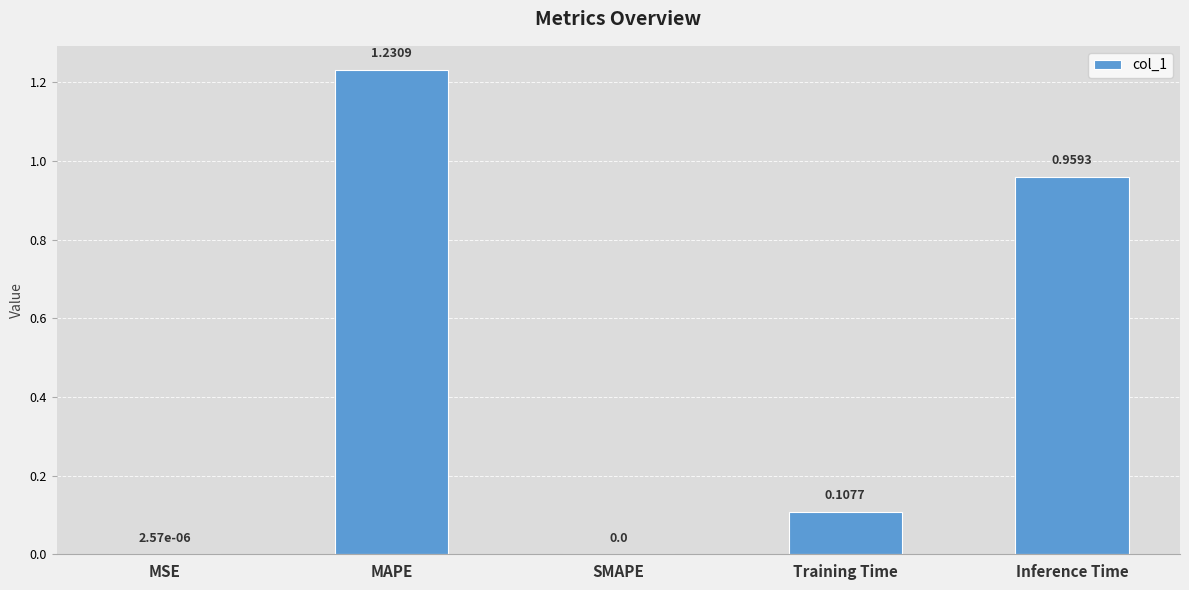

Between Training Time and MSE, which is larger?

Training Time